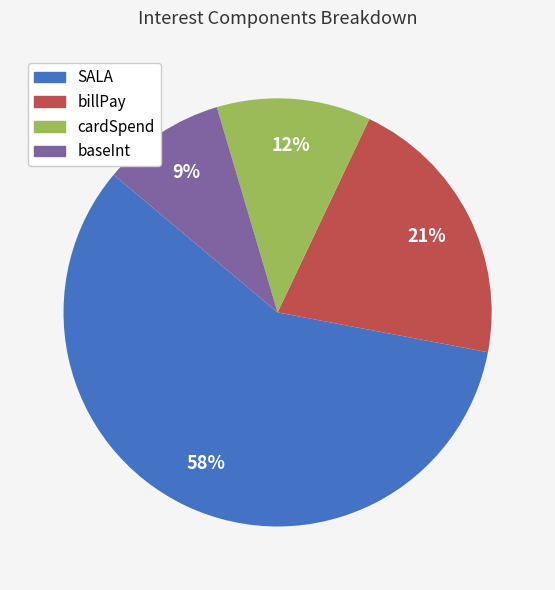

What is the majority slice?

SALA